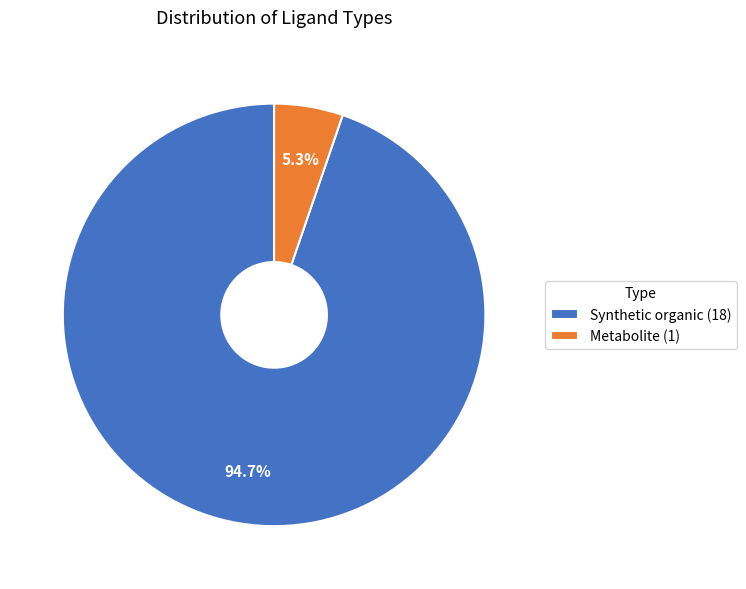

What percentage is the Synthetic organic slice, to the nearest percent?

95%